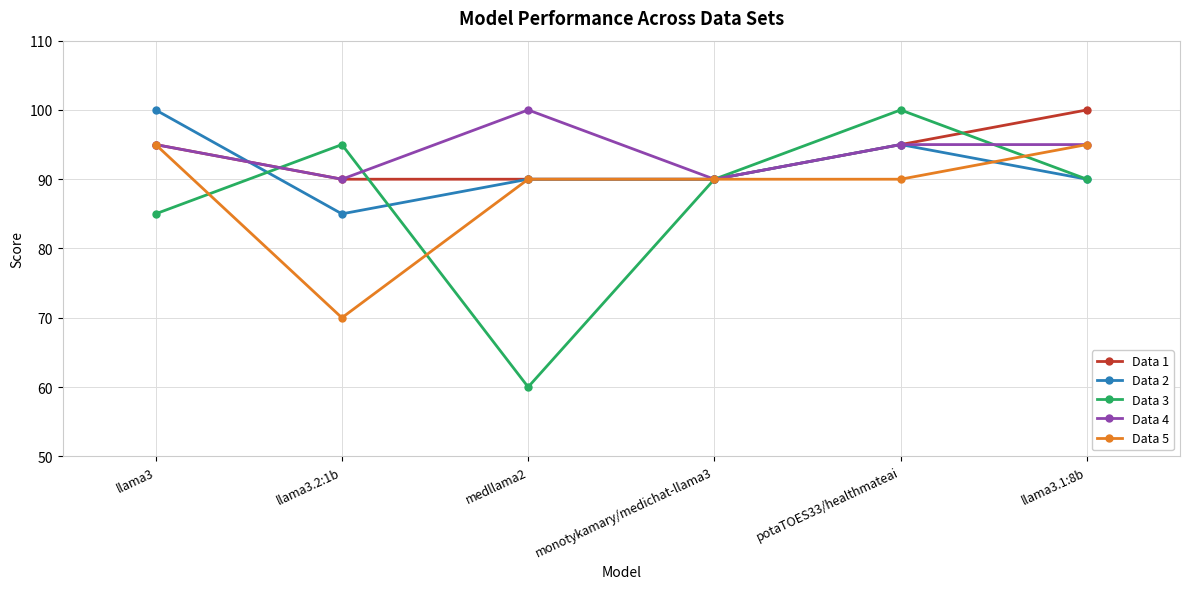

Which category has the highest value in the Data 4 series?

medllama2